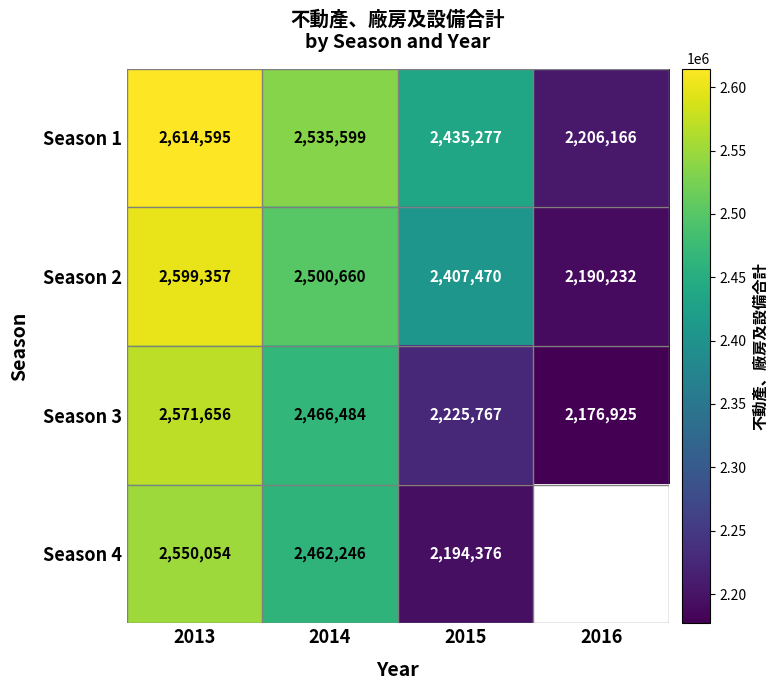

The value of Season 3 at 2014 is 4270249.4. True or false?

False